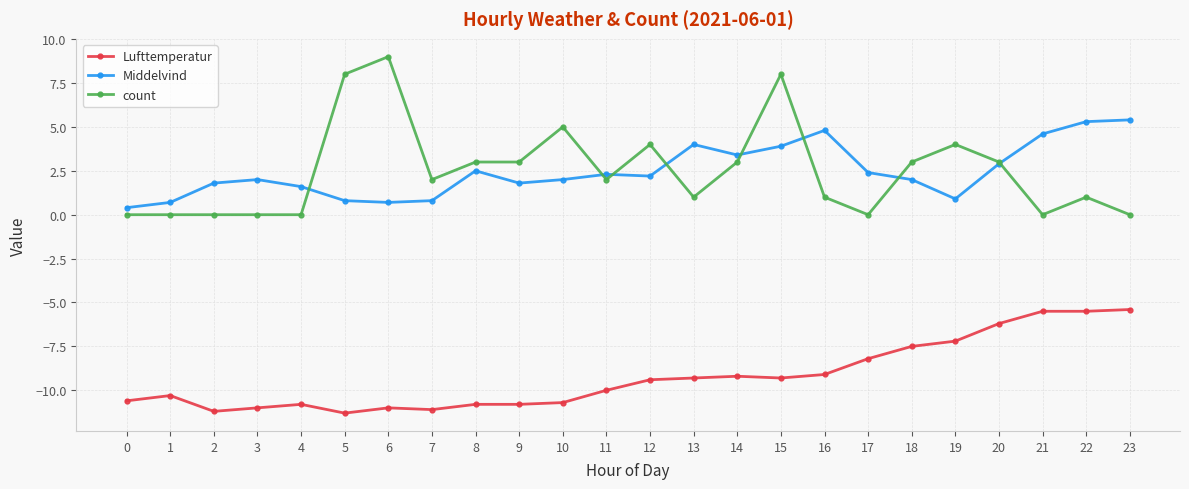

True or false: count and Lufttemperatur intersect in this chart.

False